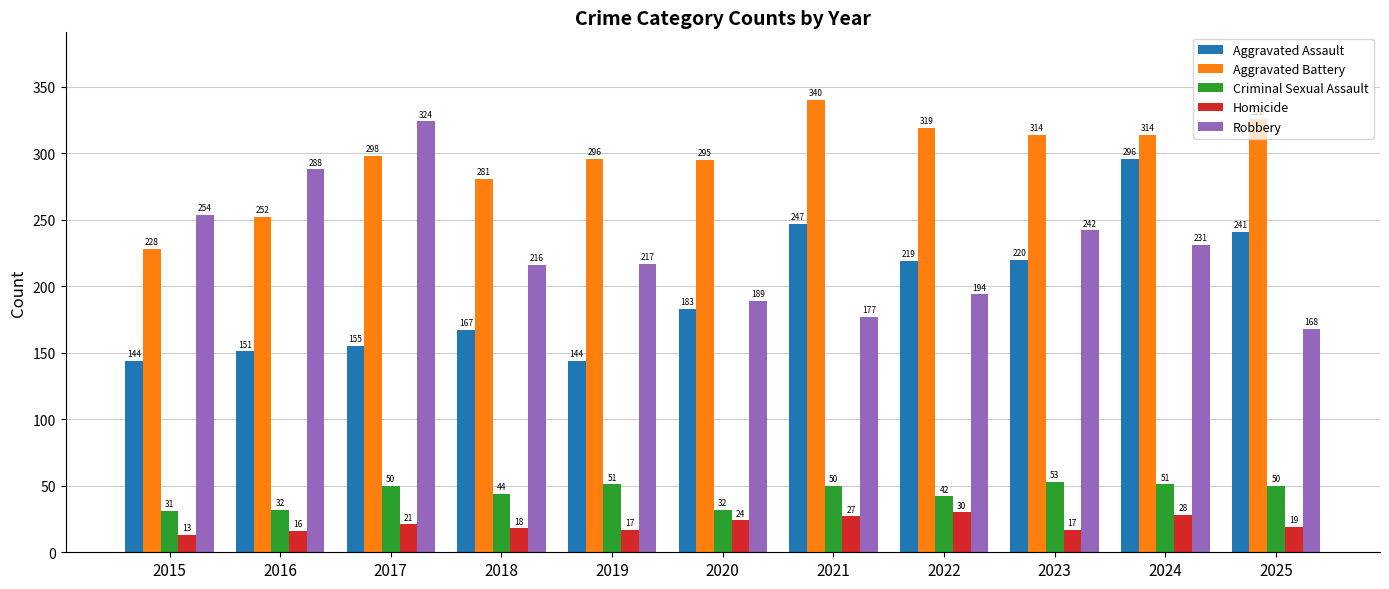

What are all the series names shown in the legend?

Aggravated Assault, Aggravated Battery, Criminal Sexual Assault, Homicide, Robbery